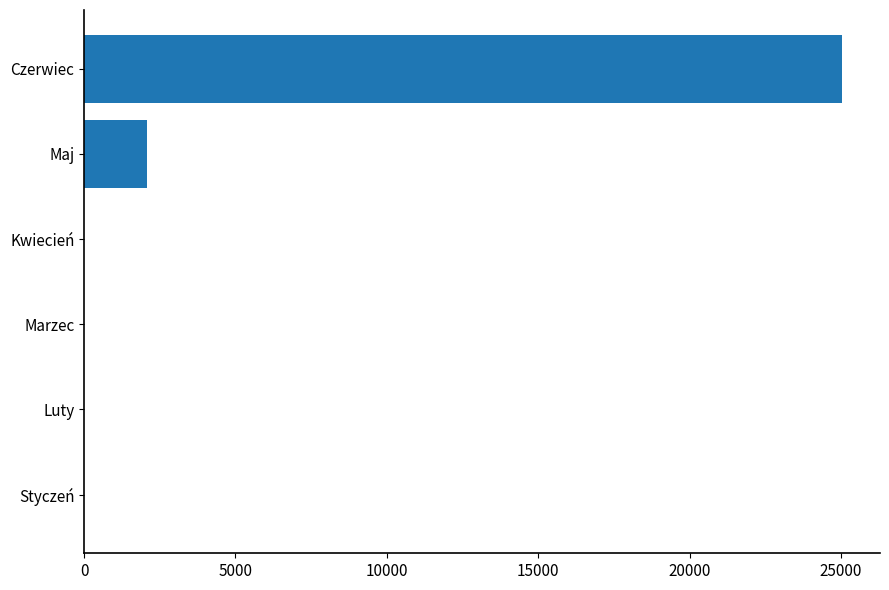

What is the change in value from Luty to Maj?

+2070